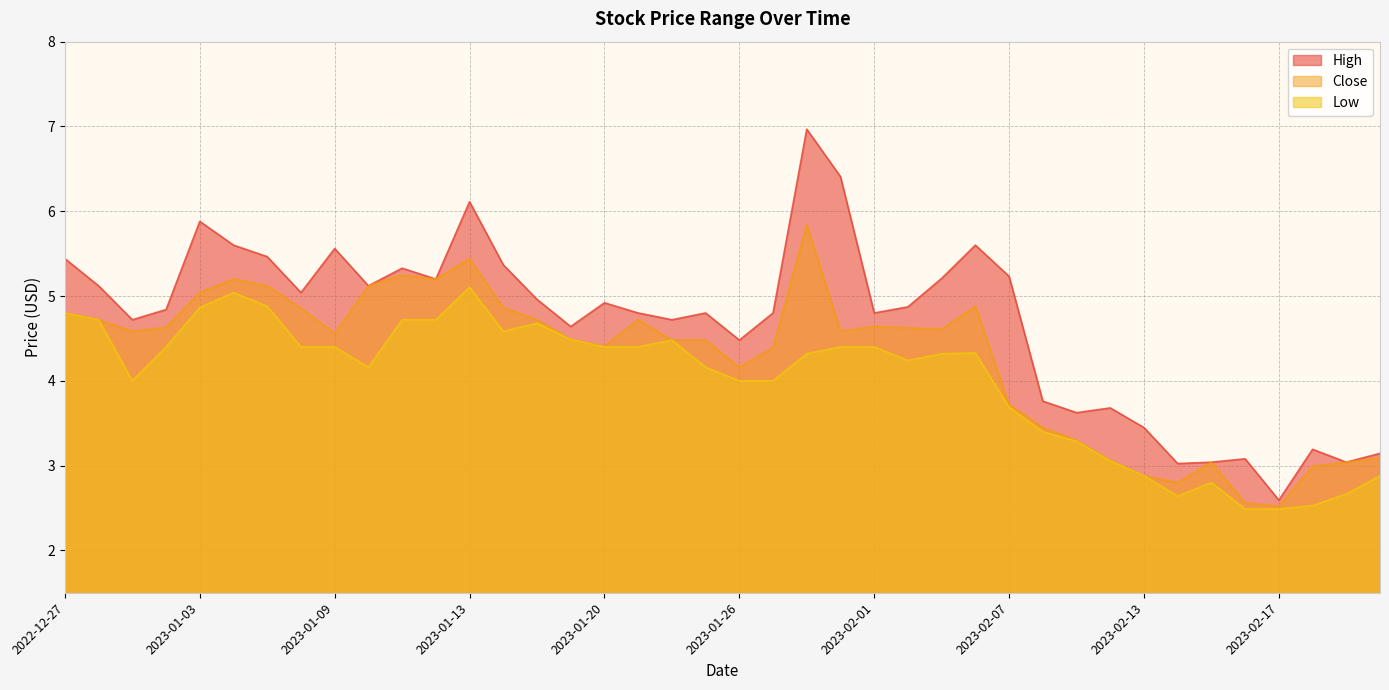

What is the label of the 37th point from the left?

2023-02-17